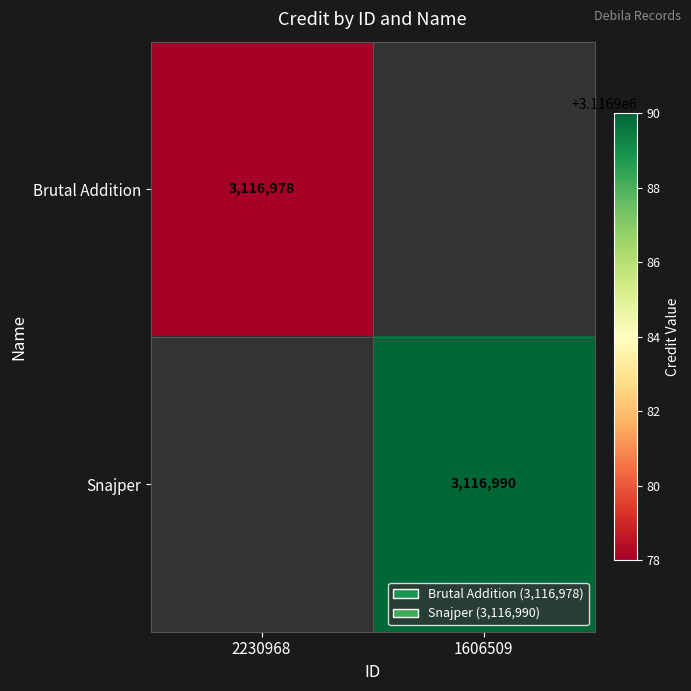

The Brutal Addition series shows 5209535 at 2230968. True or false?

False